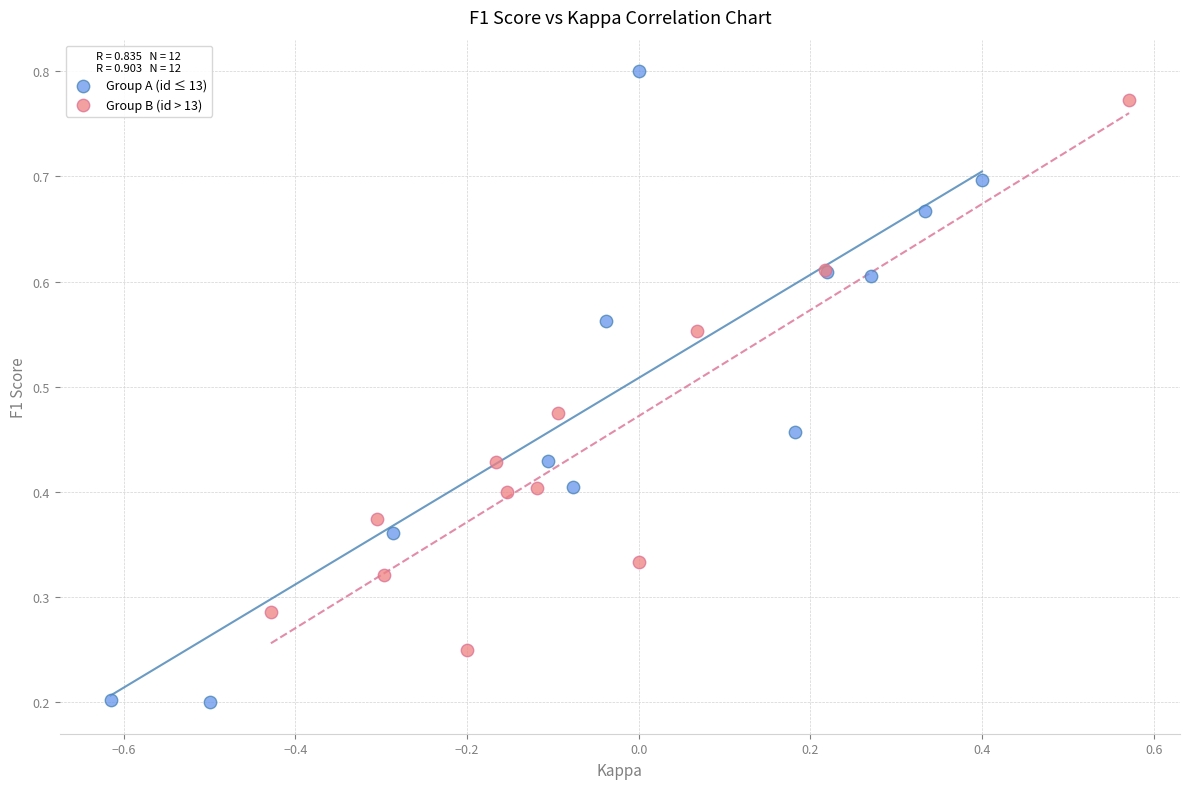

Which series has the widest spread of Y values?

Group A (id ≤ 13)